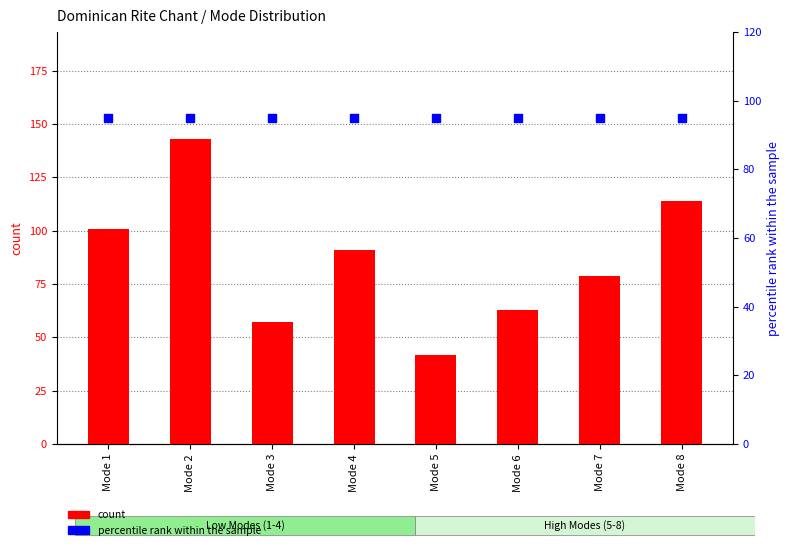

Which series has the largest total across all categories?

percentile rank within the sample